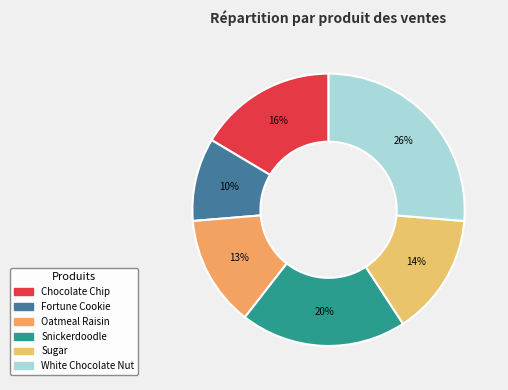

How many slices are in this pie chart?

6